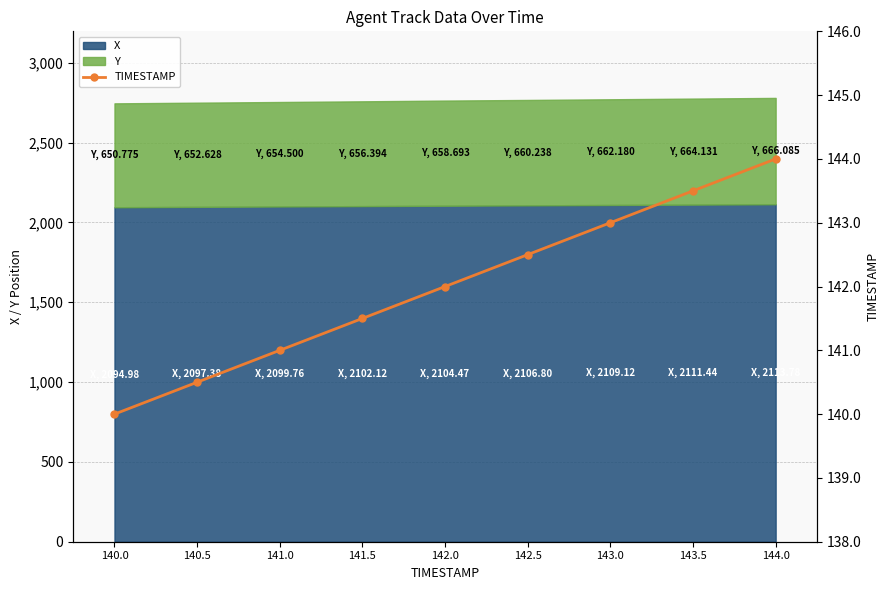

How many data points are above 142?

4